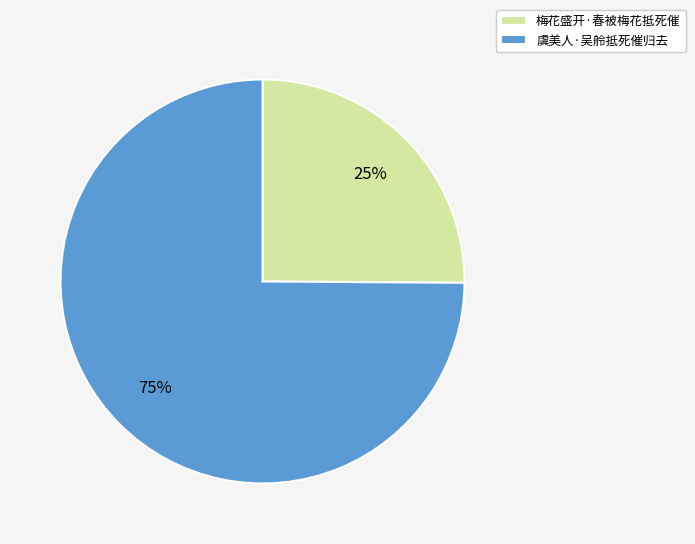

Combined, do 虞美人·吴舲抵死催归去 and 梅花盛开·春被梅花抵死催 account for over 50%?

Yes